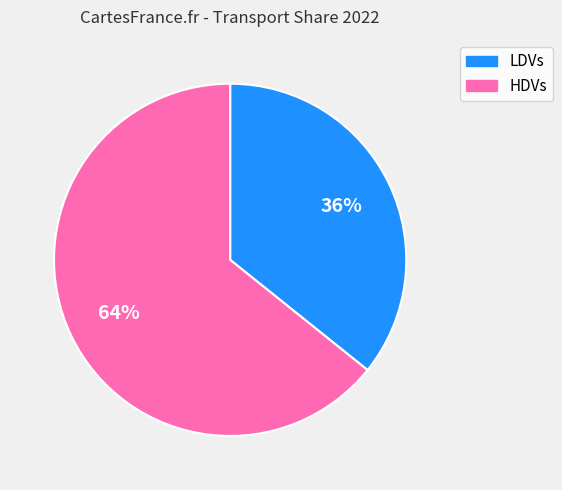

Combined, do LDVs and HDVs account for over 50%?

Yes